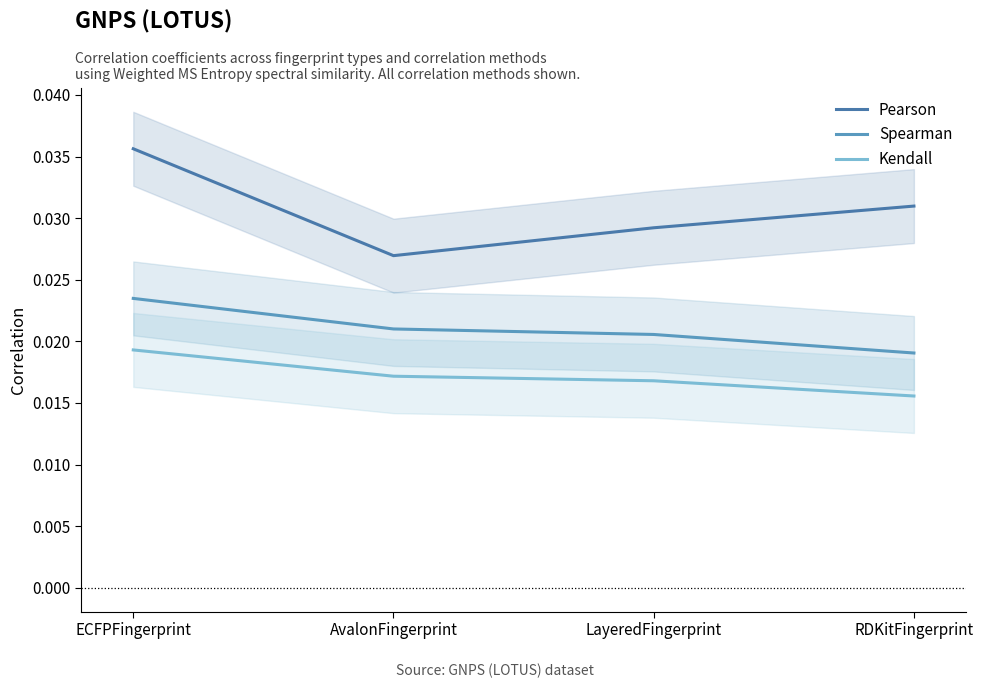

True or false: Kendall and Spearman cross at least once.

False